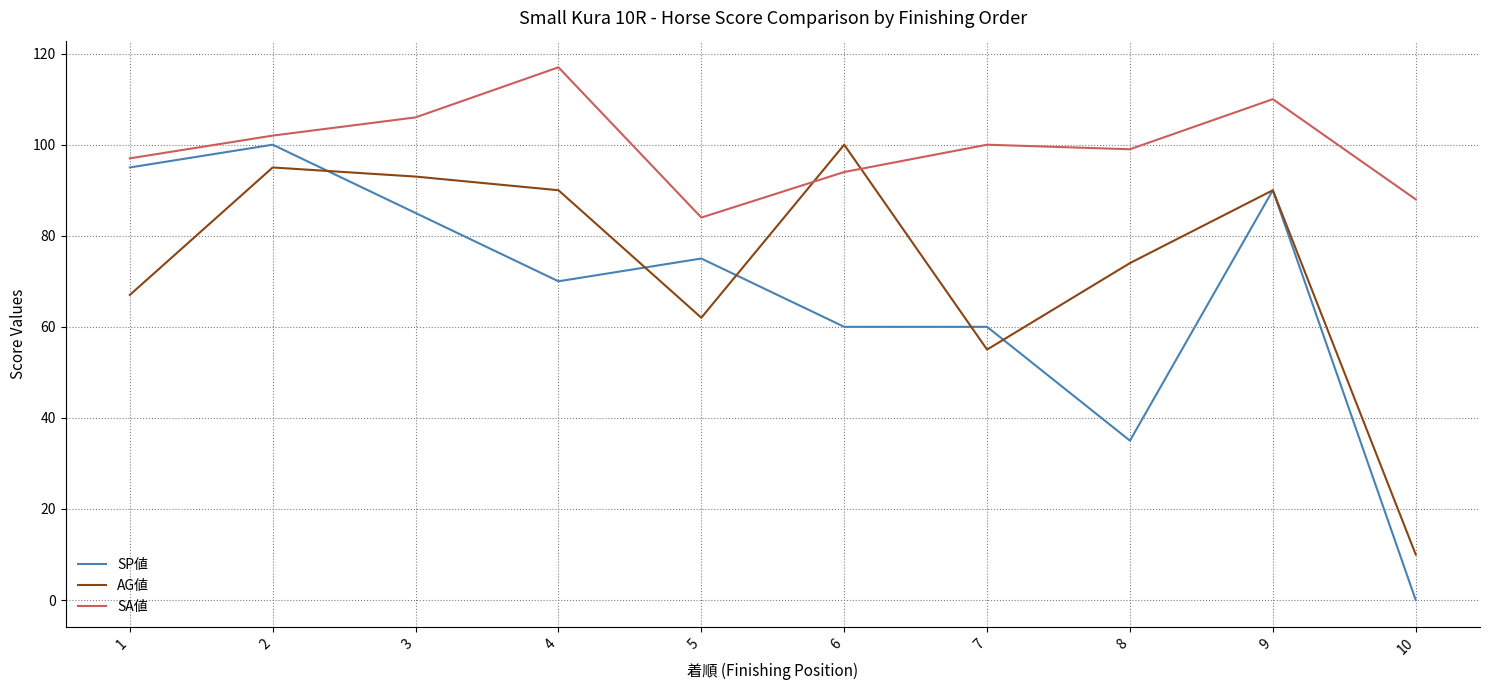

What is the difference between the highest and lowest values at 10?

88